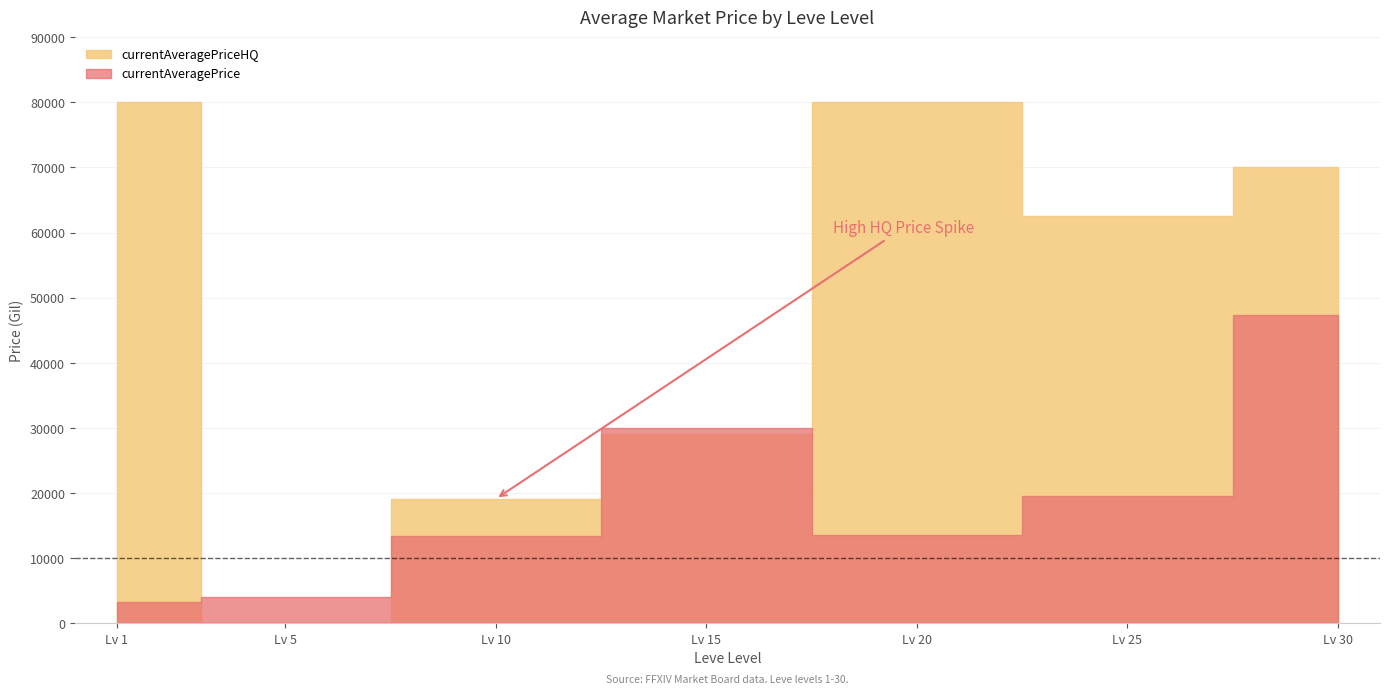

What is the average value of the currentAveragePrice series?

18744.0